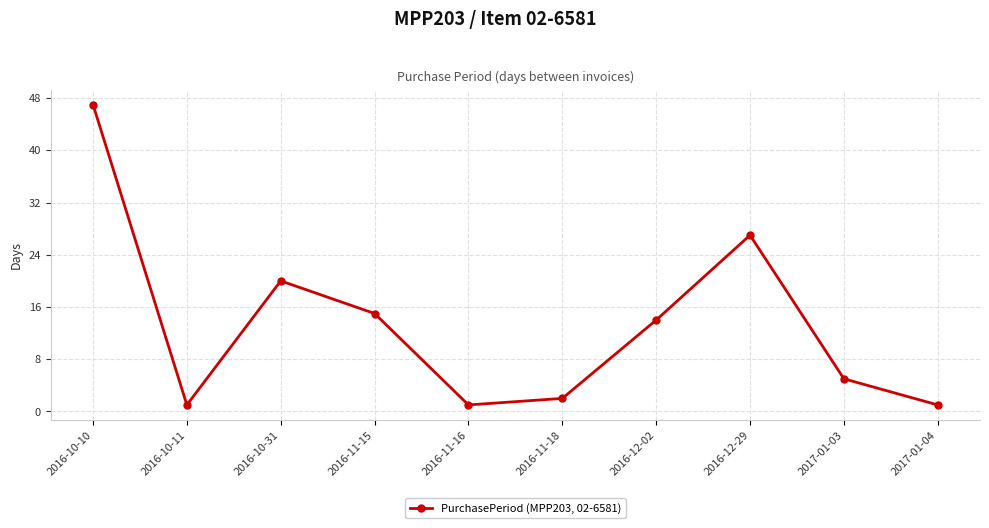

True or false: the data shows 15 at 2016-11-15.

True